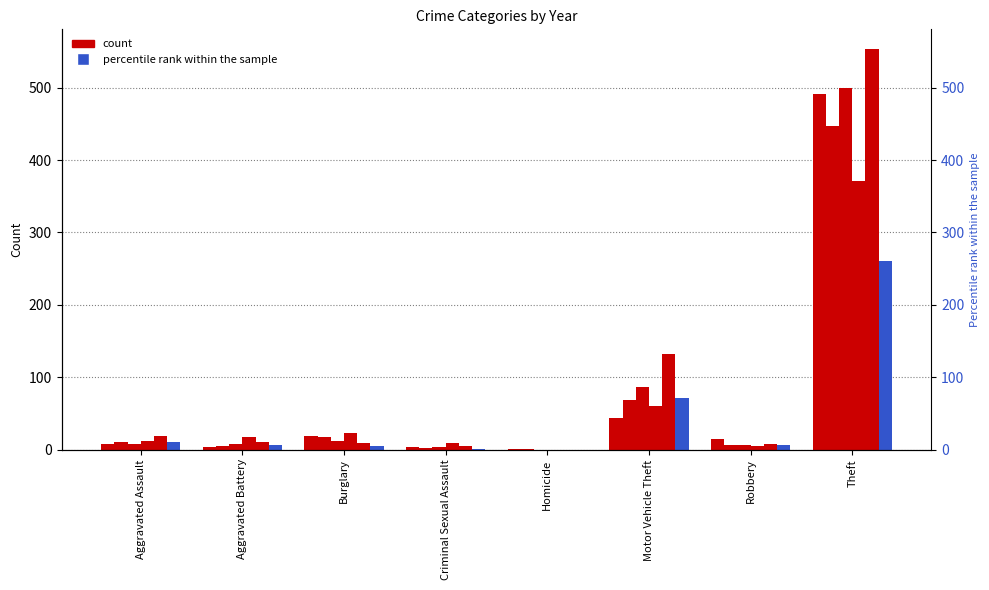

Is it true that 2021 equals 87 at Motor Vehicle Theft?

False